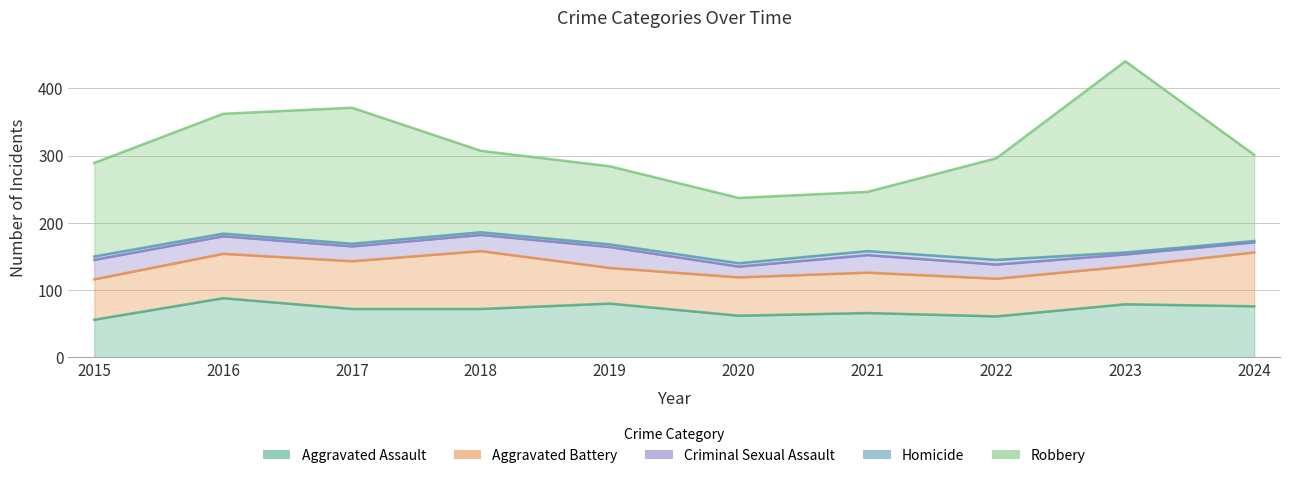

What value does the Aggravated Assault series have at 2020?

62